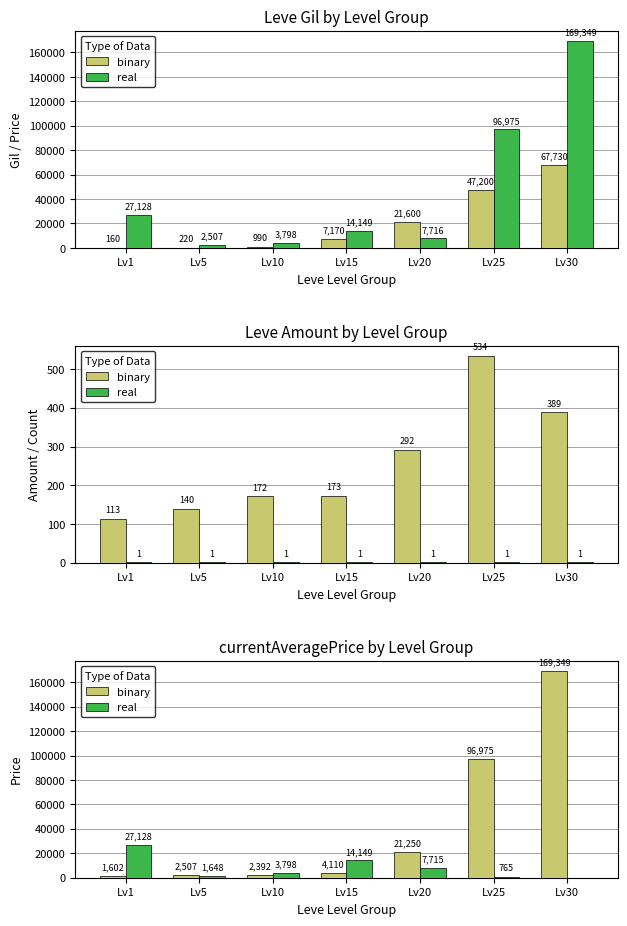

Rank the categories by real value from lowest to highest.

Lv30, Lv25, Lv5, Lv10, Lv20, Lv15, Lv1